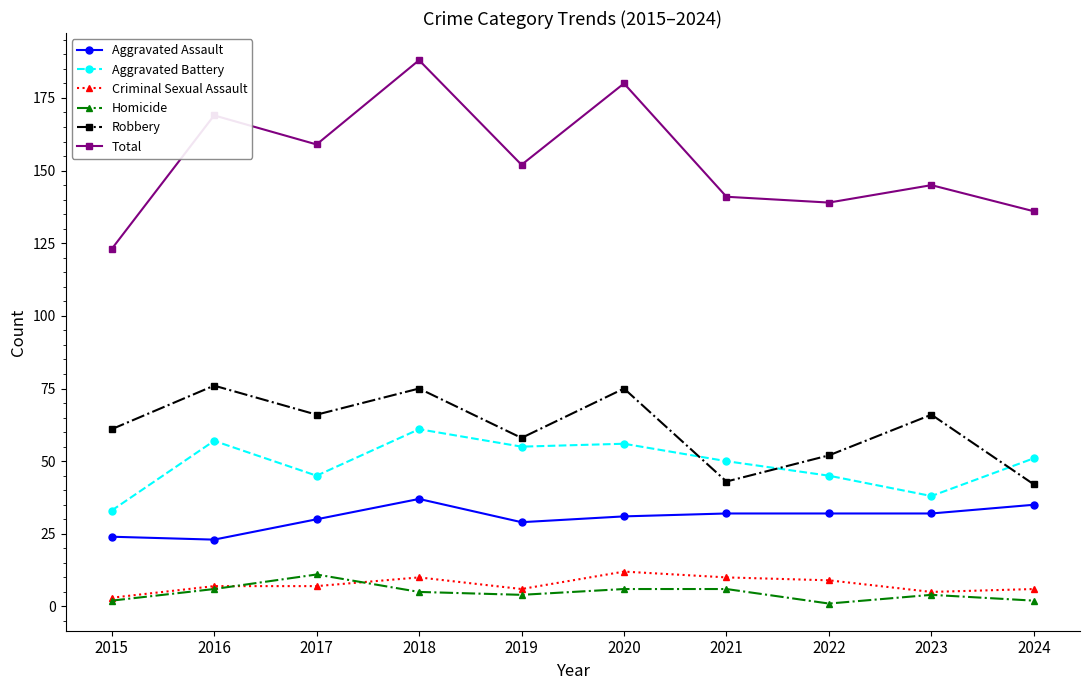

How many interior local valleys does the Robbery series have?

3